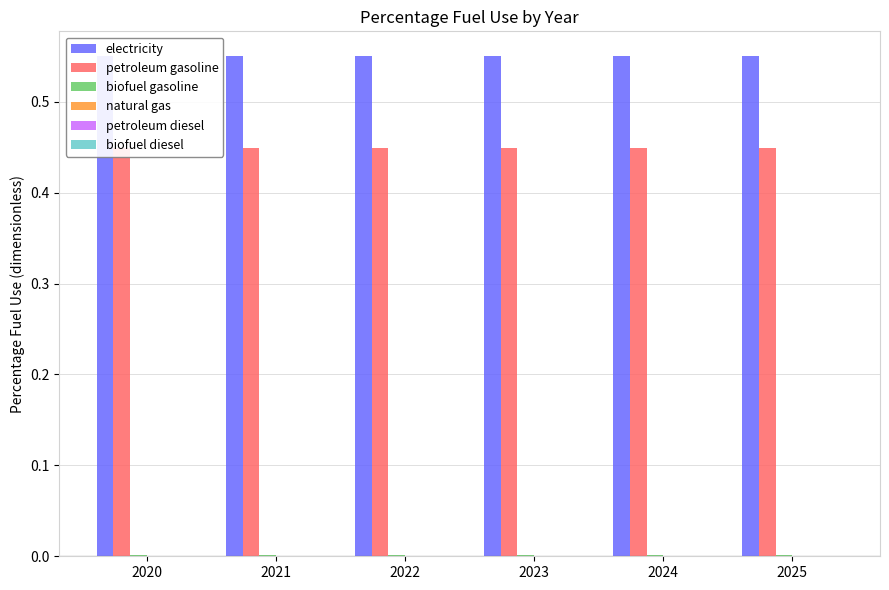

What is the total value across all series at 2021?

1.0